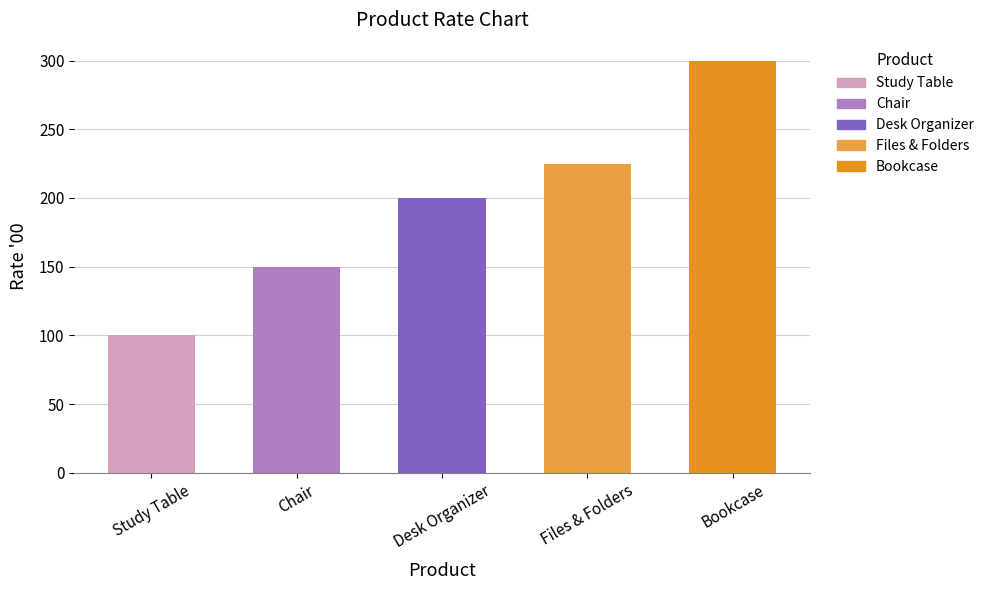

Reading right to left, list all the values displayed in this chart.

300	225	200	150	100